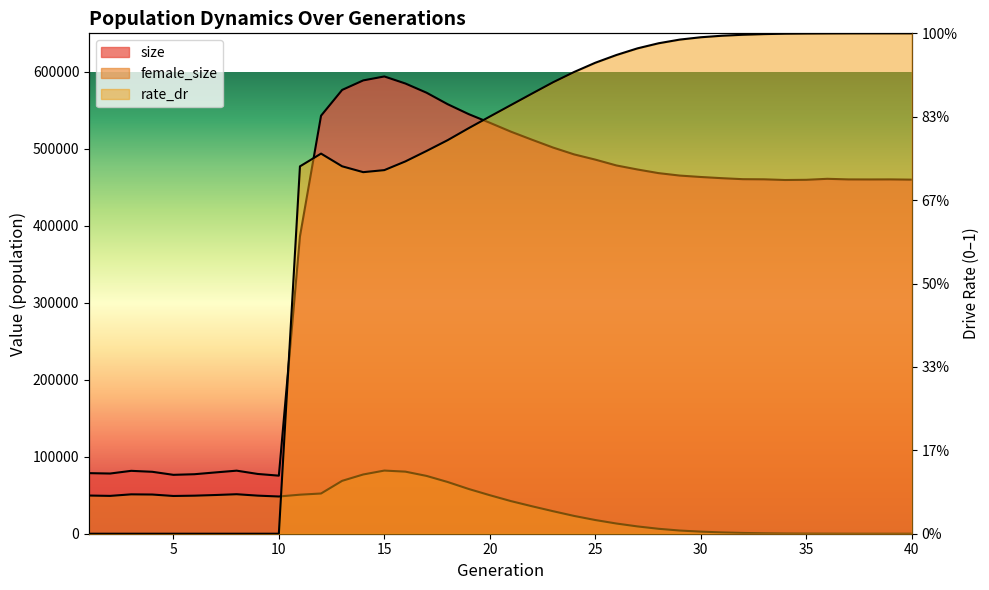

What is the difference between the female_size values at 22 and 24?

12580.0